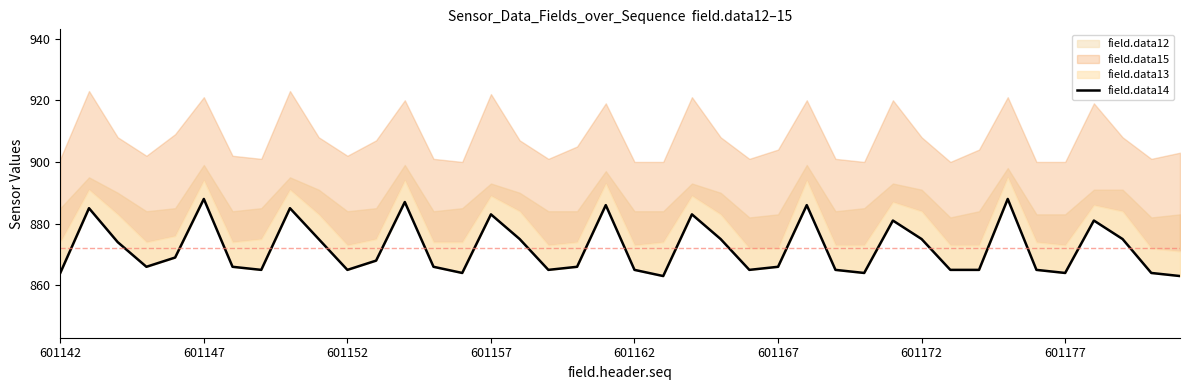

Reading left to right, transcribe all the data shown in this chart.

864	885	874	866	869	888	866	865	885	875	865	868	887	866	864	883	875	865	866	886	865	863	883	875	865	866	886	865	864	881	875	865	865	888	865	864	881	875	864	863